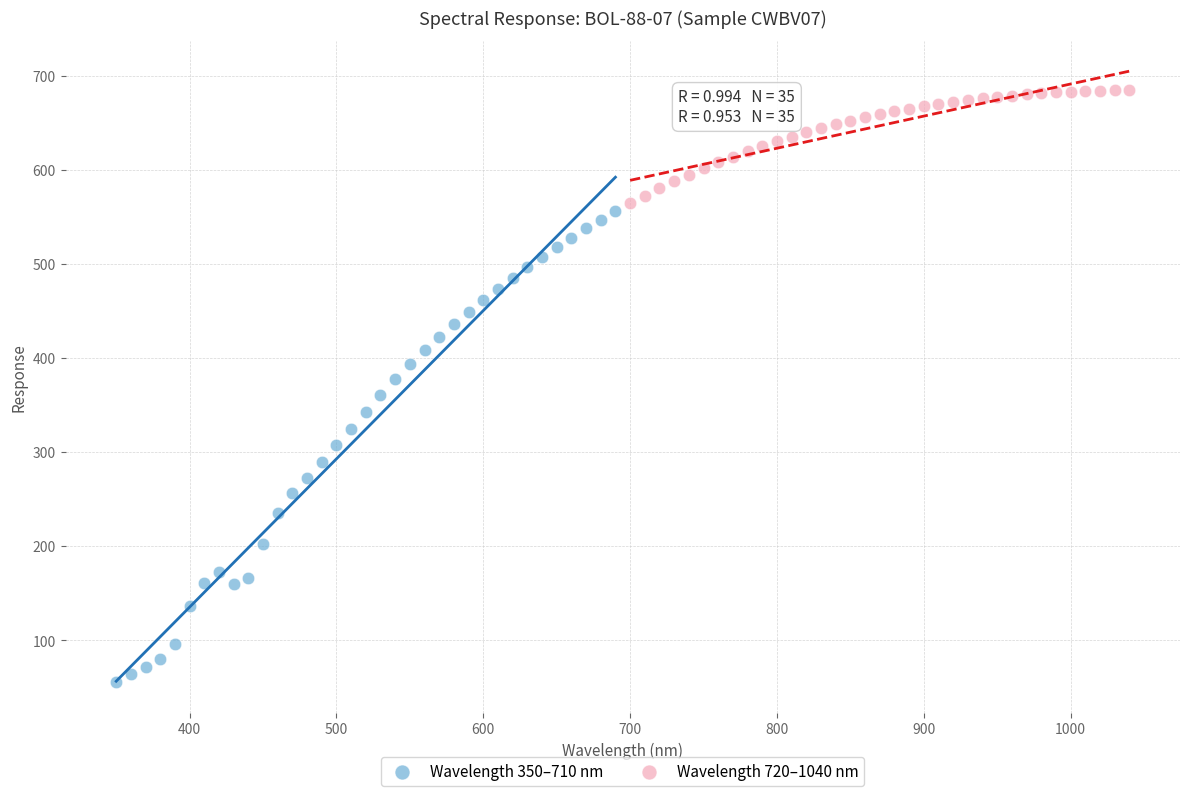

Which series contains the highest Y value?

Wavelength 720–1040 nm